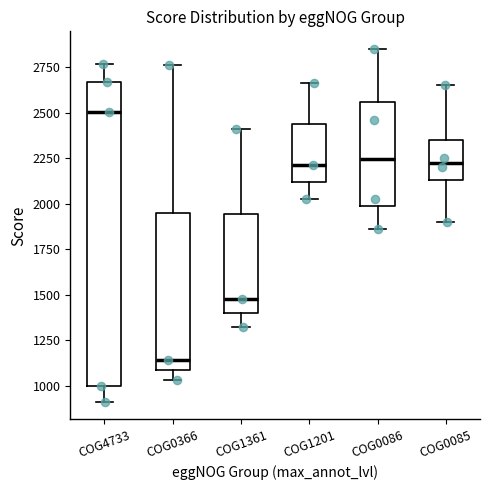

Where does the median line of the box for COG4733 sit on the y-axis? The values are not printed on the chart, so give them approximately, as read against the axis.

2500